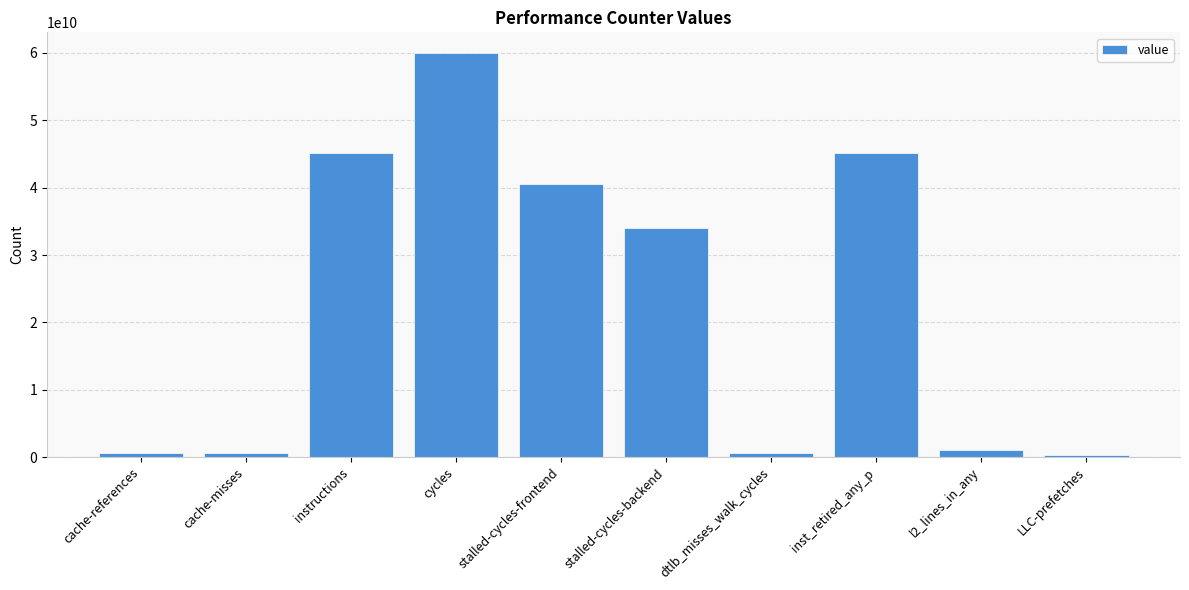

Where is the data nearest to the value 30202124347?

stalled-cycles-backend